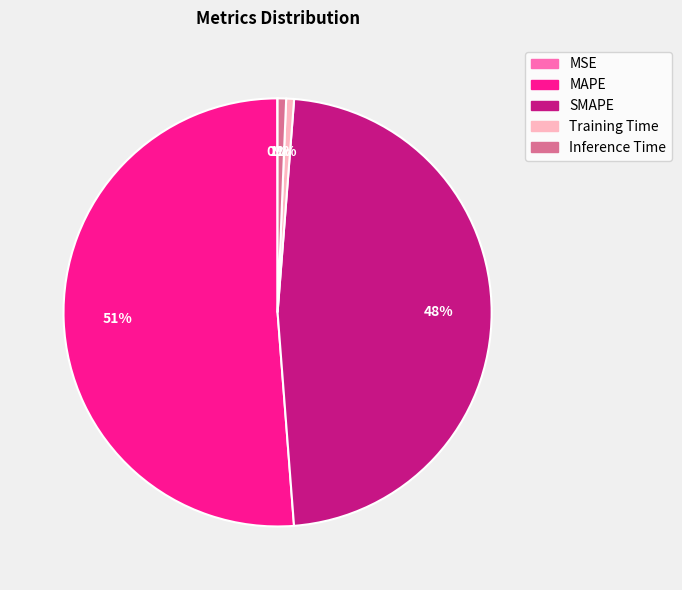

The SMAPE slice represents 48% of the pie. True or false?

True